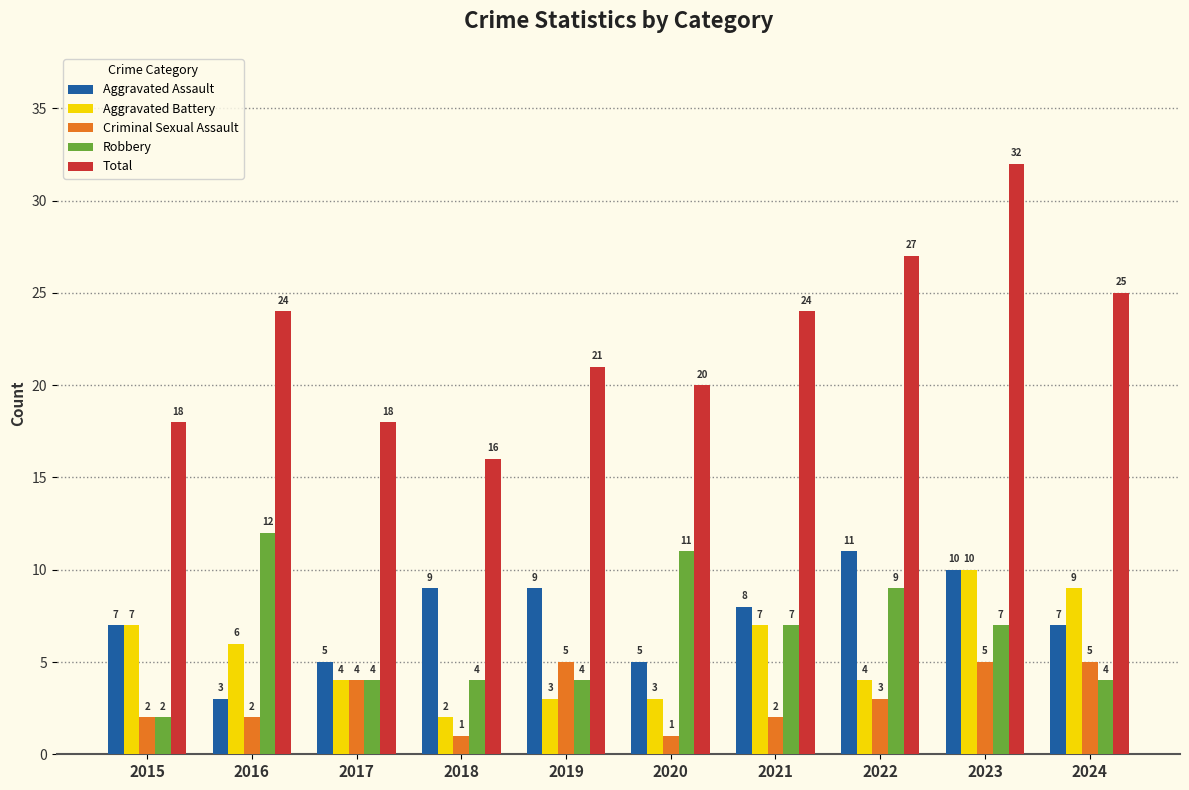

Which series has the largest range (max minus min)?

Total